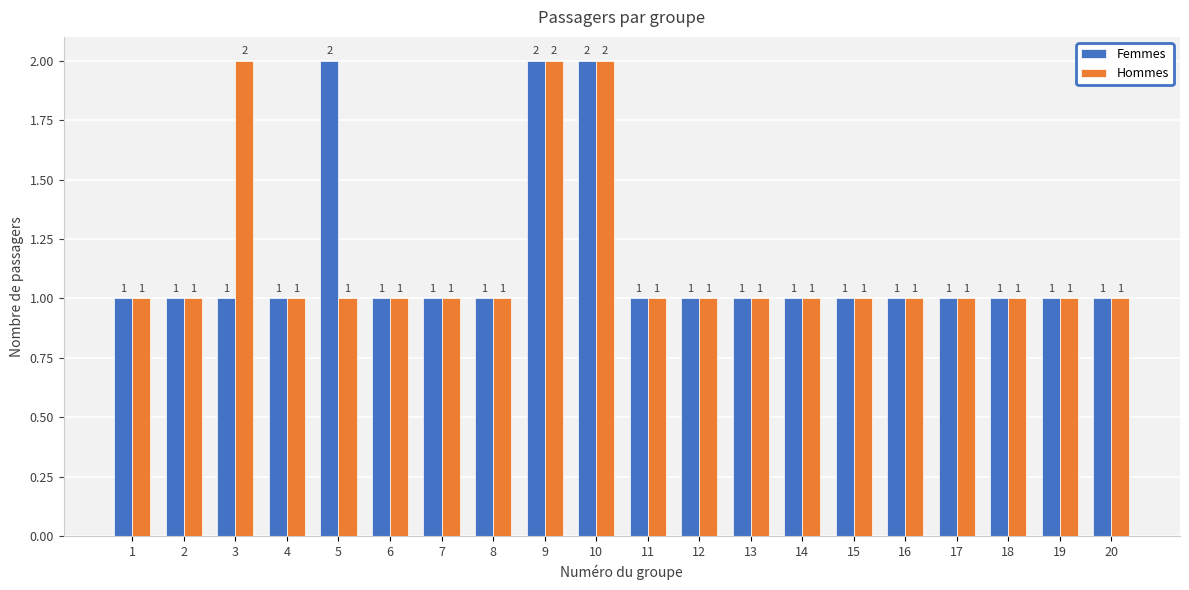

What is the sum of the Femmes values at 8 and 11?

2